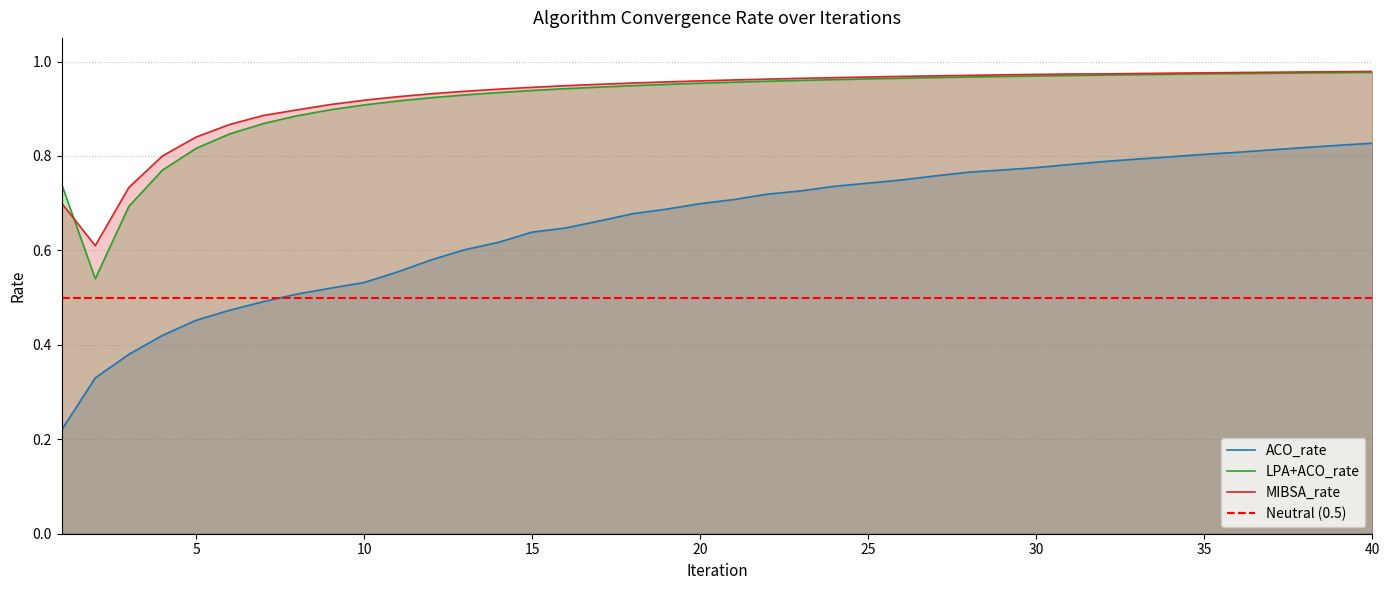

What are all the series names shown in the legend?

ACO_rate, LPA+ACO_rate, MIBSA_rate